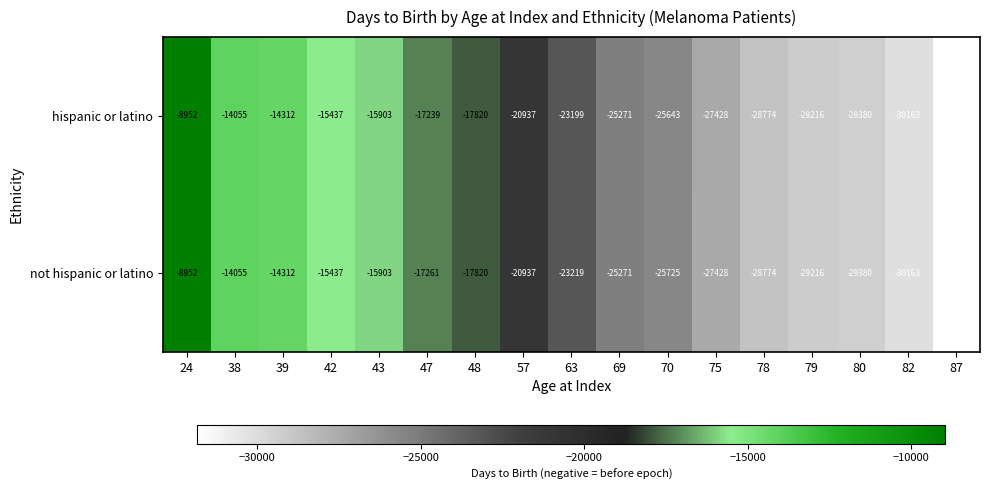

Which label corresponds to the smallest value in the chart?

87